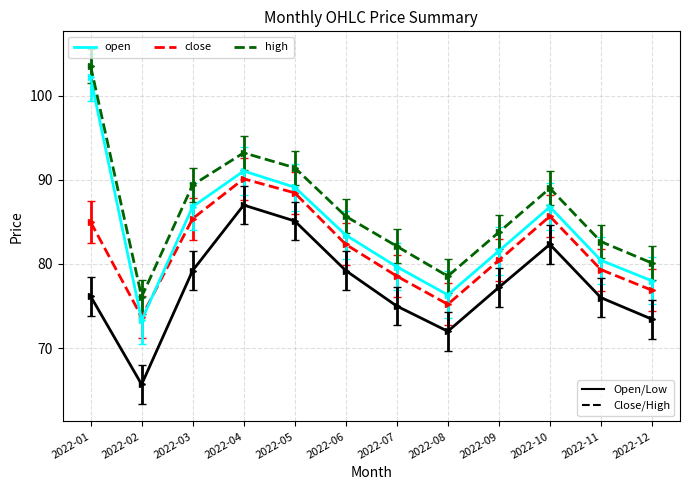

What is the maximum value shown in the chart?

103.5